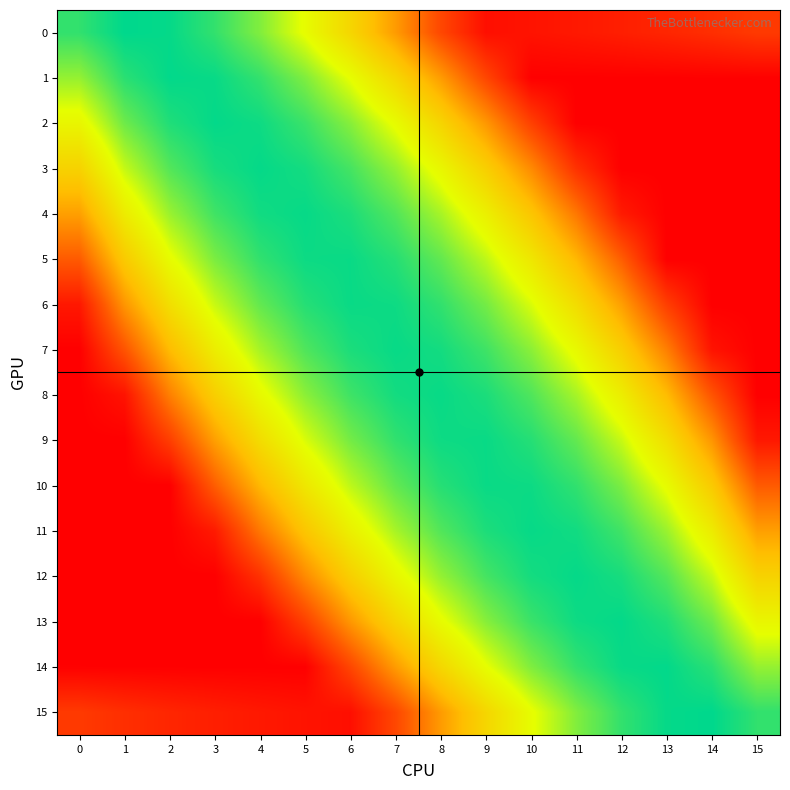

What is the total value across all series at 3?

-63.2